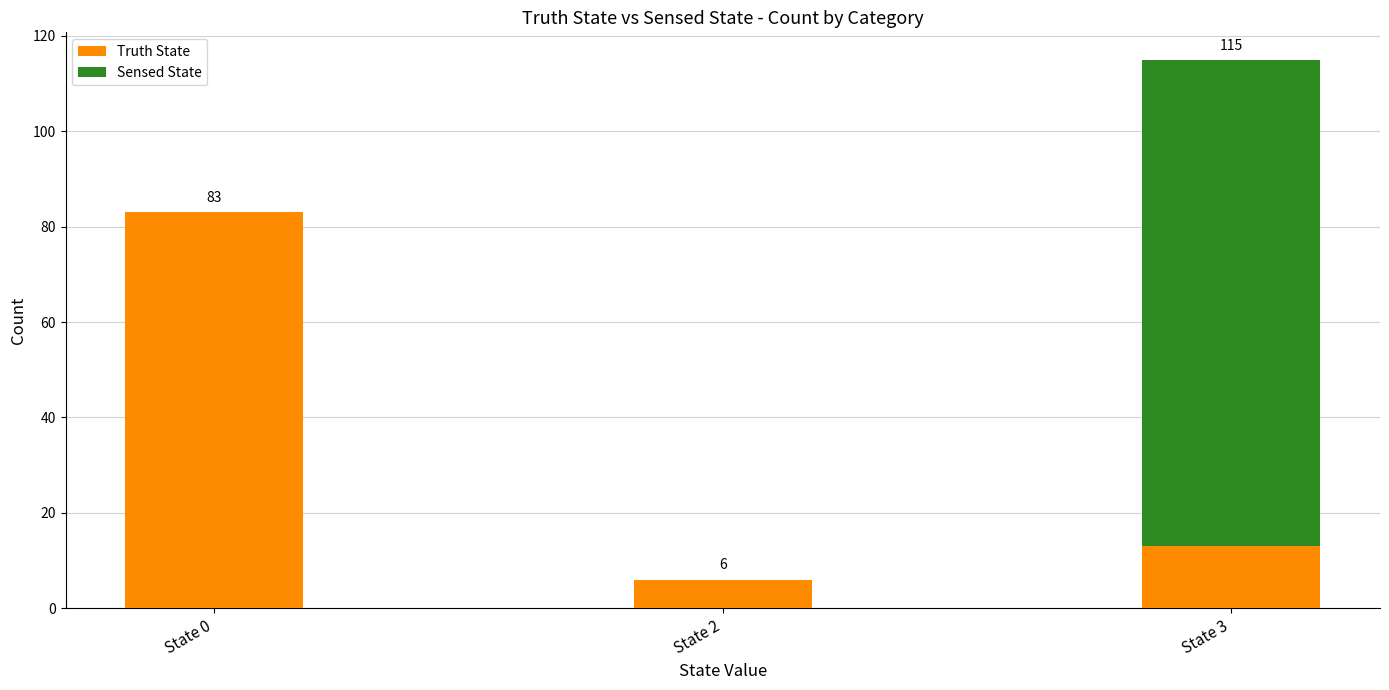

Which category has the highest value in the Truth State series?

State 0